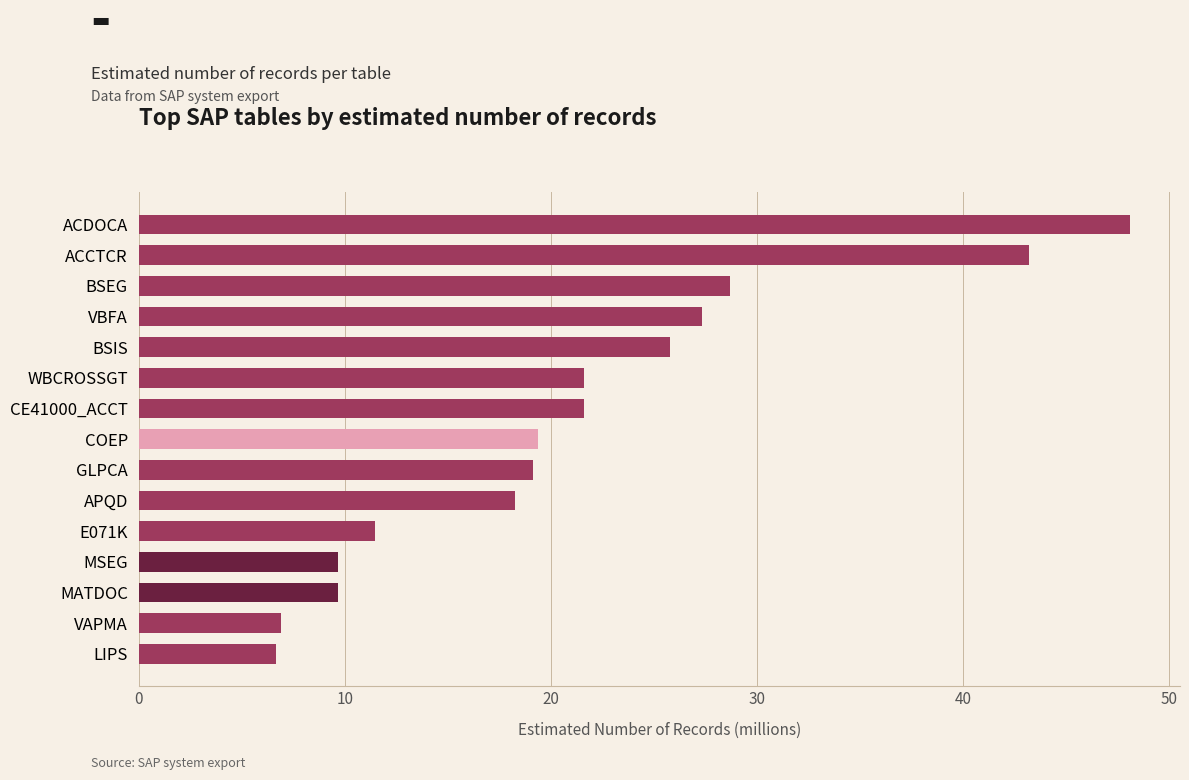

True or false: the data shows 21.6 at CE41000_ACCT.

True